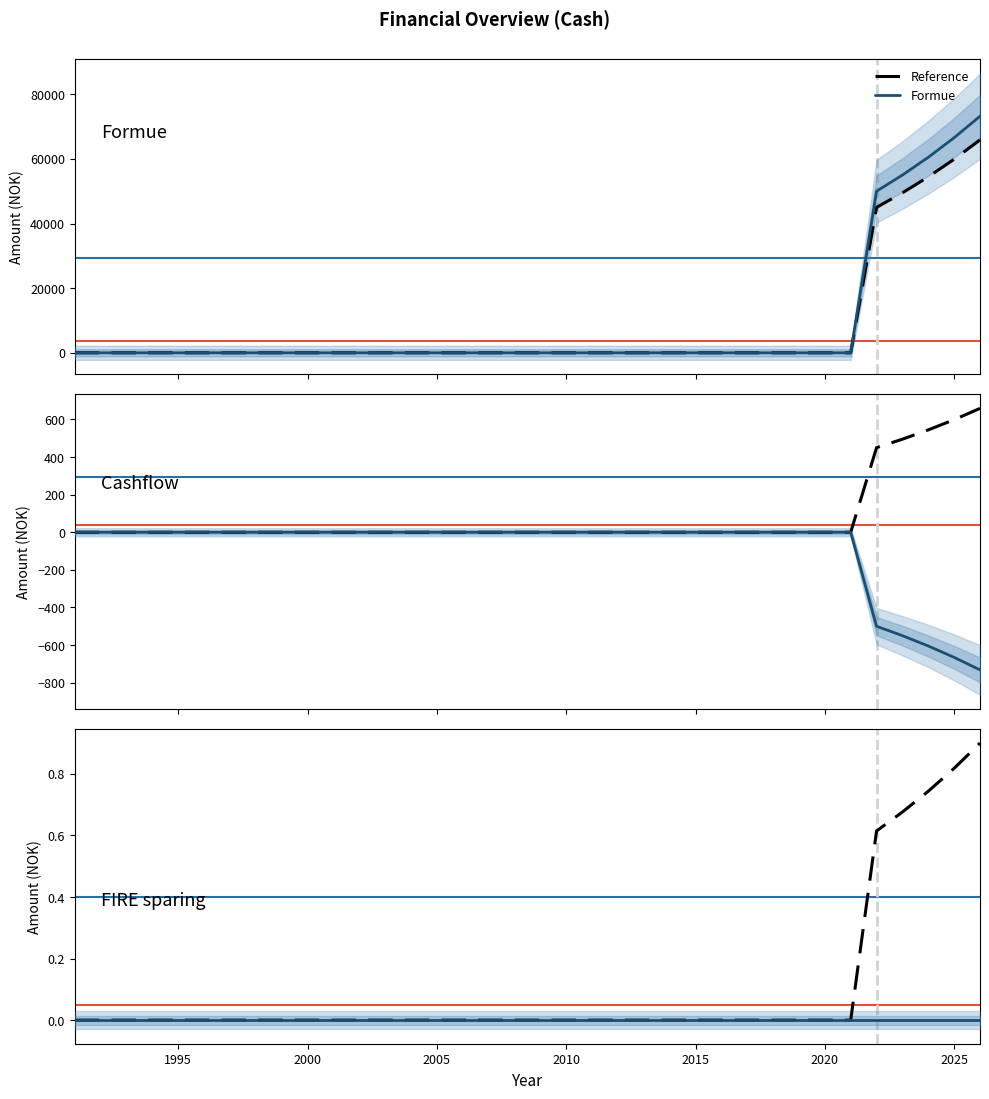

Reading left to right, list all the values displayed in this chart.

Reference: 0.0	0.0	0.0	0.0	0.0	0.0	0.0	0.0	0.0	0.0	0.0	0.0	0.0	0.0	0.0	0.0	0.0	0.0	0.0	0.0	0.0	0.0	0.0	0.0	0.0	0.0	0.0	0.0	0.0	0.0	0.0	0.6	0.7	0.7	0.8	0.9
Formue: 0.0	0.0	0.0	0.0	0.0	0.0	0.0	0.0	0.0	0.0	0.0	0.0	0.0	0.0	0.0	0.0	0.0	0.0	0.0	0.0	0.0	0.0	0.0	0.0	0.0	0.0	0.0	0.0	0.0	0.0	0.0	50000.0	55000.0	60500.0	66550.0	73205.0
Cashflow: 0.0	0.0	0.0	0.0	0.0	0.0	0.0	0.0	0.0	0.0	0.0	0.0	0.0	0.0	0.0	0.0	0.0	0.0	0.0	0.0	0.0	0.0	0.0	0.0	0.0	0.0	0.0	0.0	0.0	0.0	0.0	-500.0	-550.0	-605.0	-665.5	-732.0
FIRE sparing: 0.0	0.0	0.0	0.0	0.0	0.0	0.0	0.0	0.0	0.0	0.0	0.0	0.0	0.0	0.0	0.0	0.0	0.0	0.0	0.0	0.0	0.0	0.0	0.0	0.0	0.0	0.0	0.0	0.0	0.0	0.0	0.0	0.0	0.0	0.0	0.0